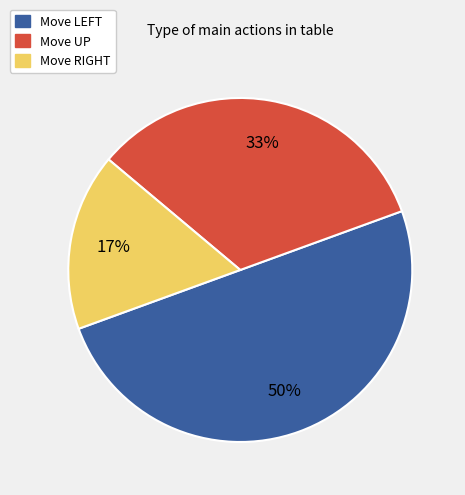

How many segments does this pie chart have?

3